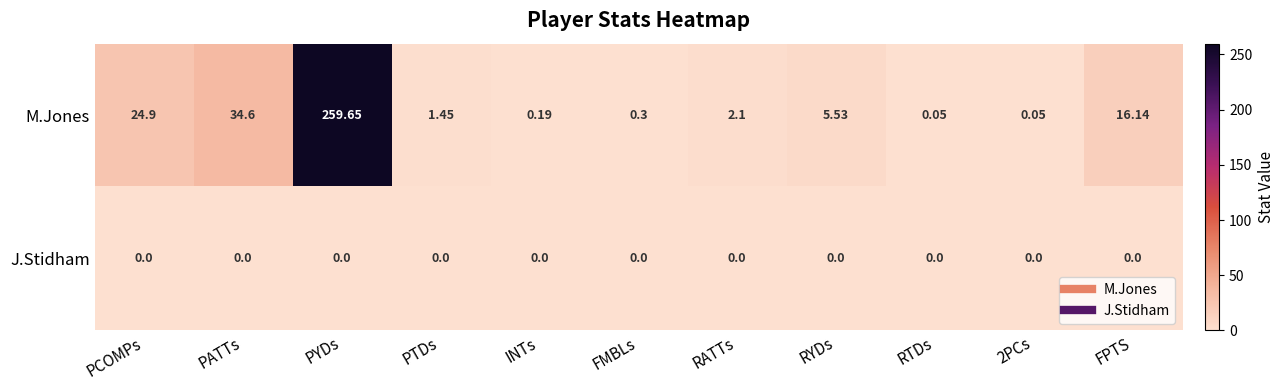

Which series has the largest total across all categories?

M.Jones